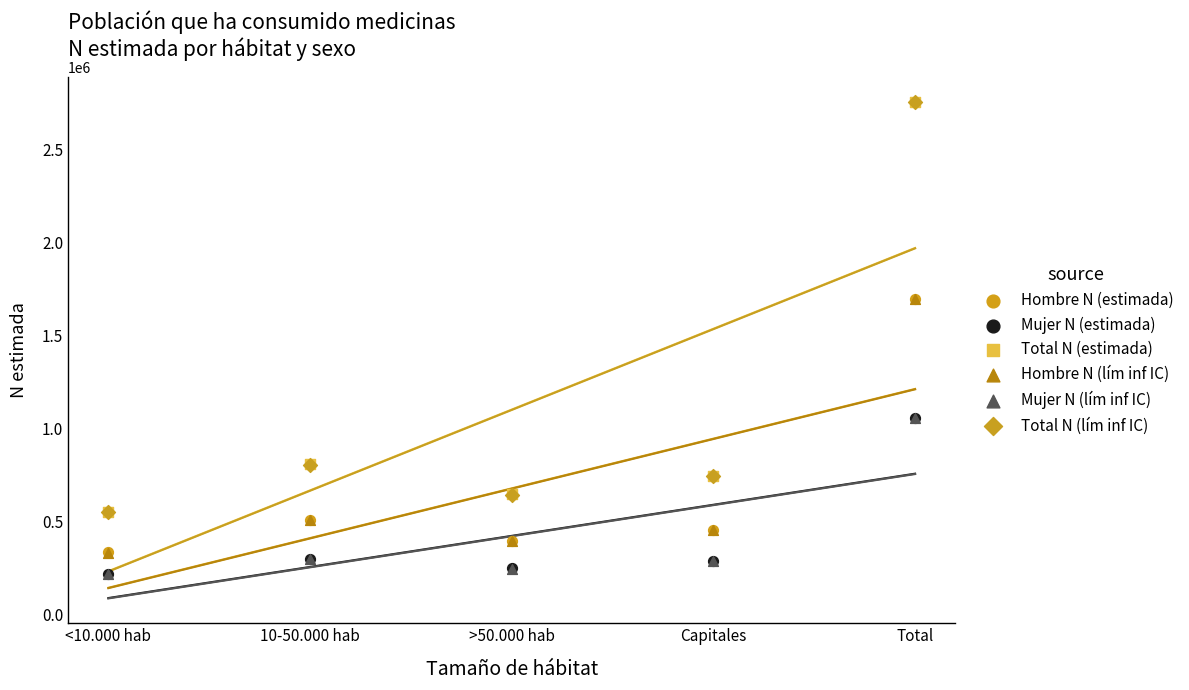

Which series reaches the maximum Y coordinate?

Total N (estimada)